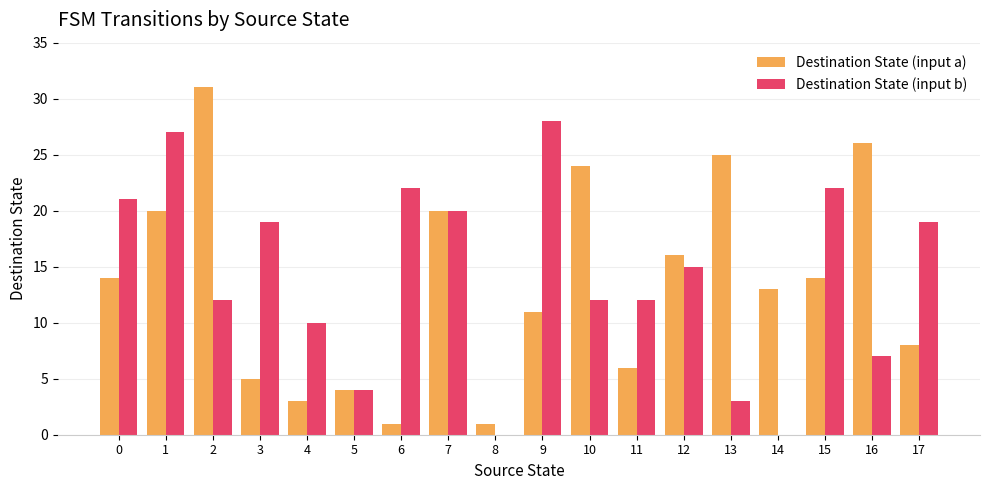

What is the sum of all Destination State (input b) values?

253